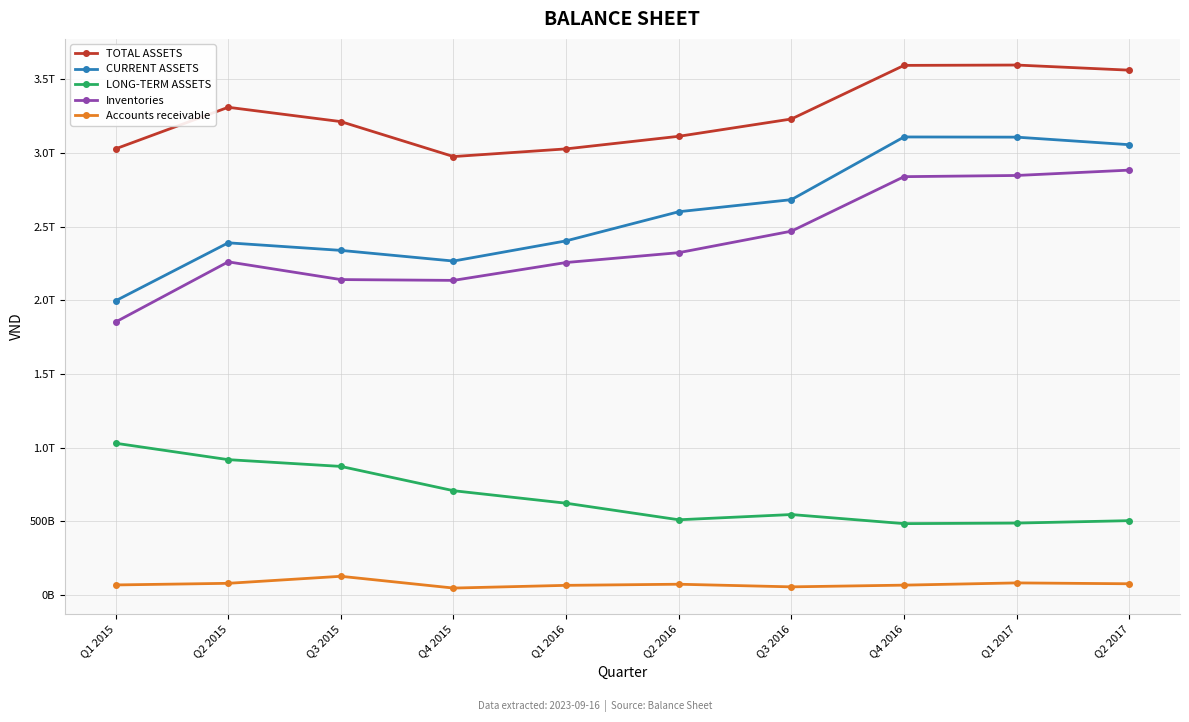

What position from the left is Q2 2015?

2